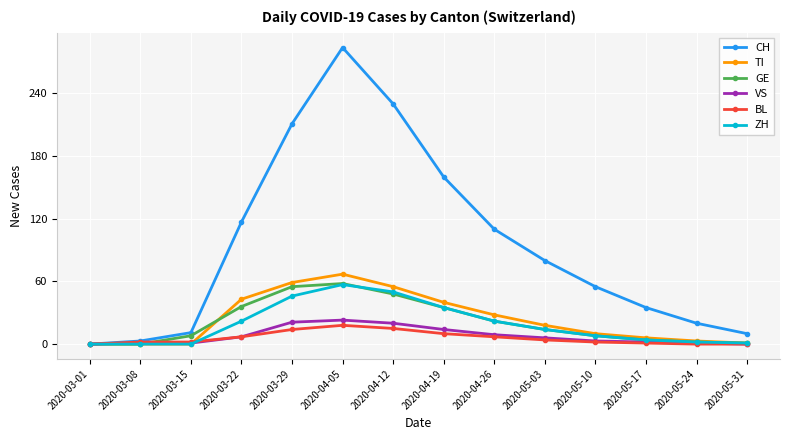

Count the number of data series in this chart.

6